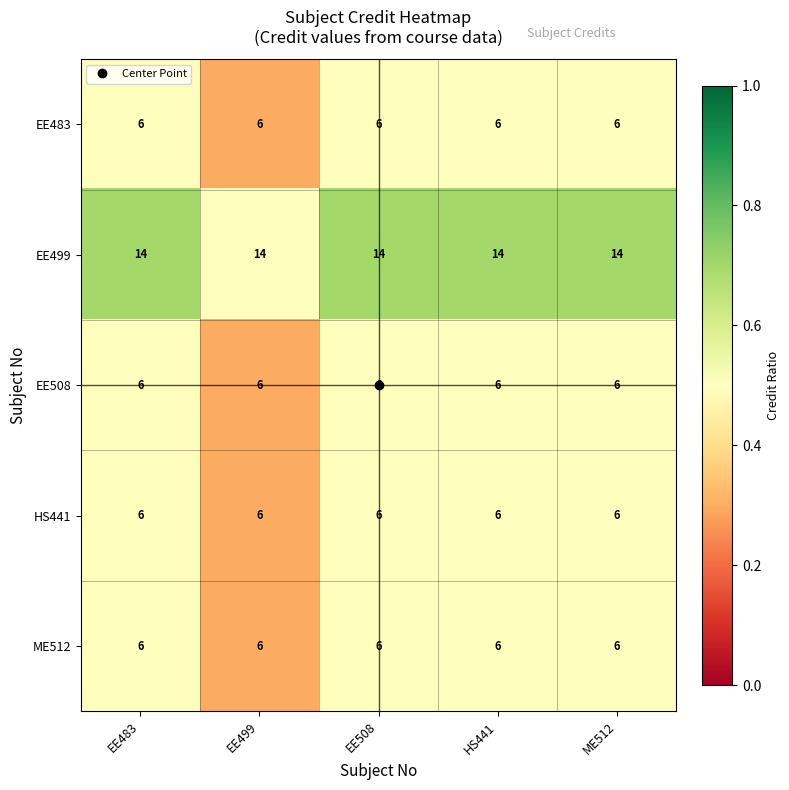

What is the approximate value of EE483 at HS441?

6